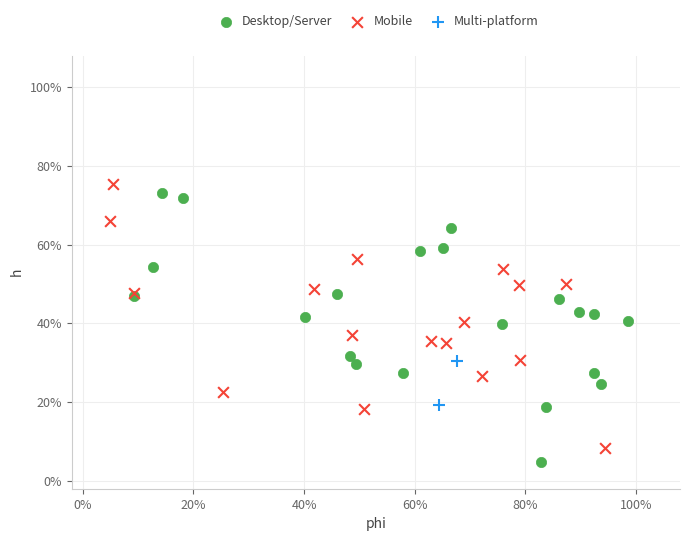

Which series contains the lowest Y value?

Desktop/Server